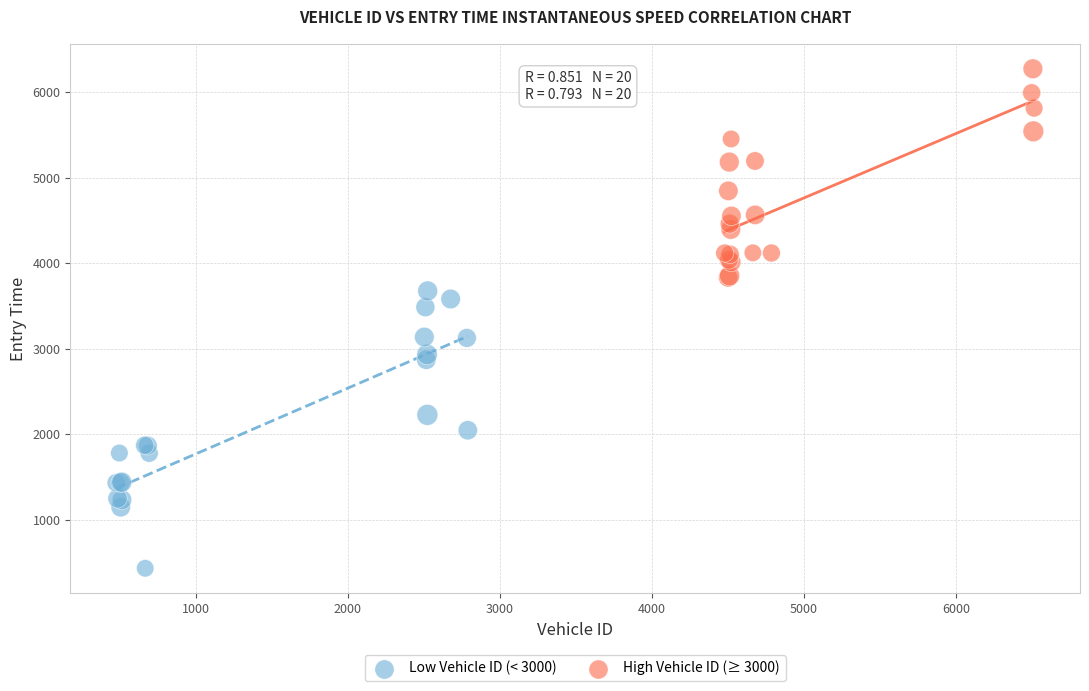

Which series reaches the minimum Y coordinate?

Low Vehicle ID (< 3000)